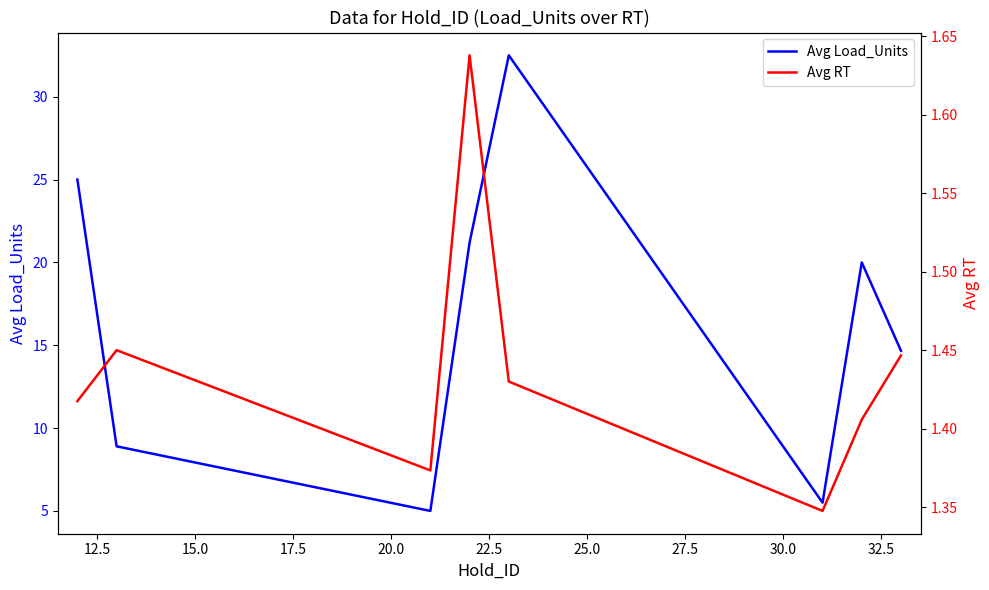

What is the minimum value for Avg Load_Units?

5.0